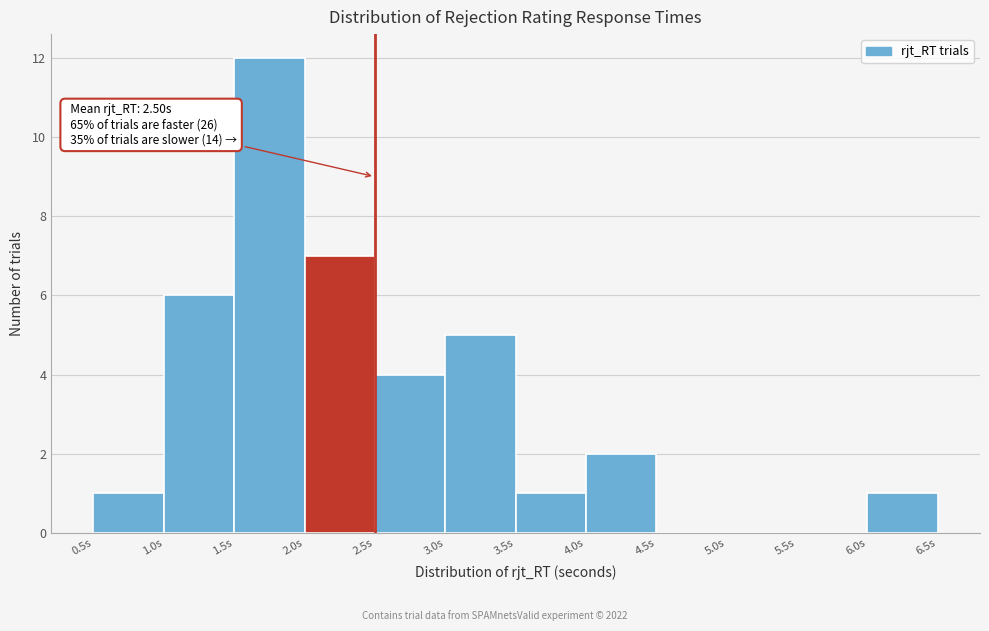

Which range on the x-axis has the tallest bar?

1.5 to 2.0